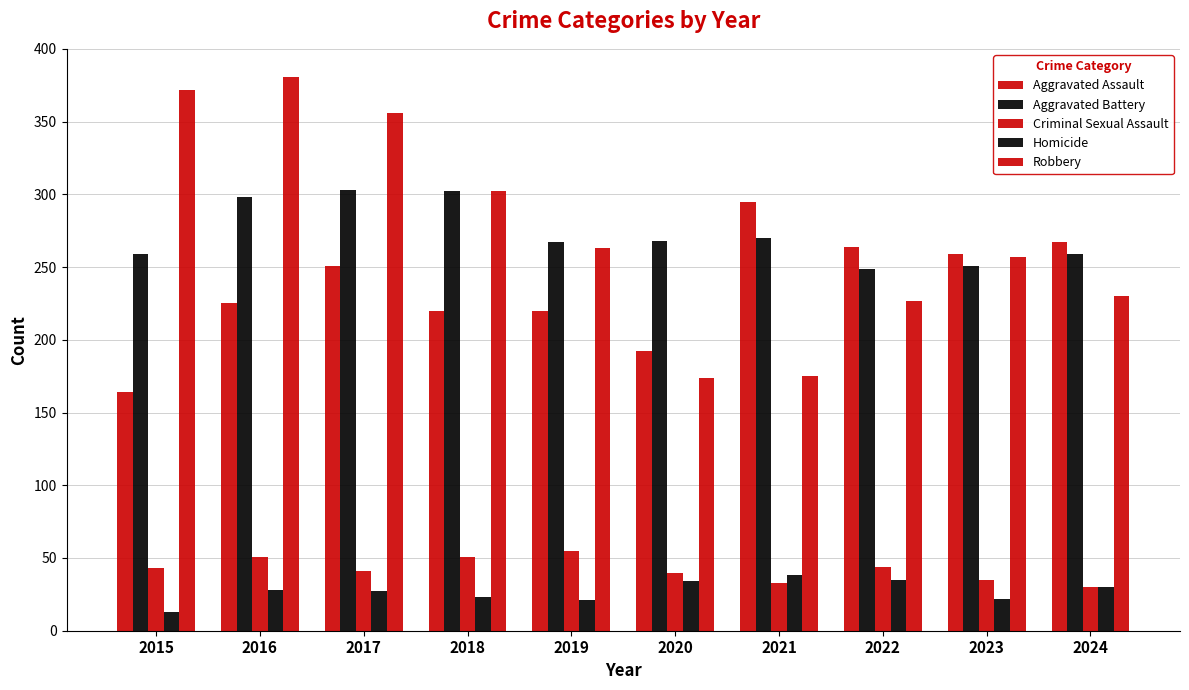

How many bars are there in each group?

5